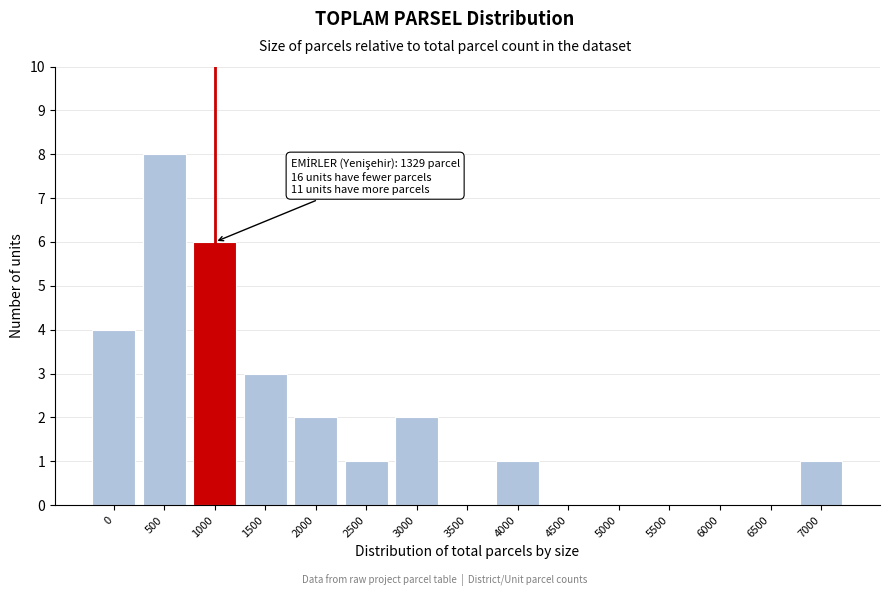

Reading left to right, list all the values displayed in this chart.

0=4	500=8	1000=6	1500=3	2000=2	2500=1	3000=2	3500=0	4000=1	4500=0	5000=0	5500=0	6000=0	6500=0	7000=1